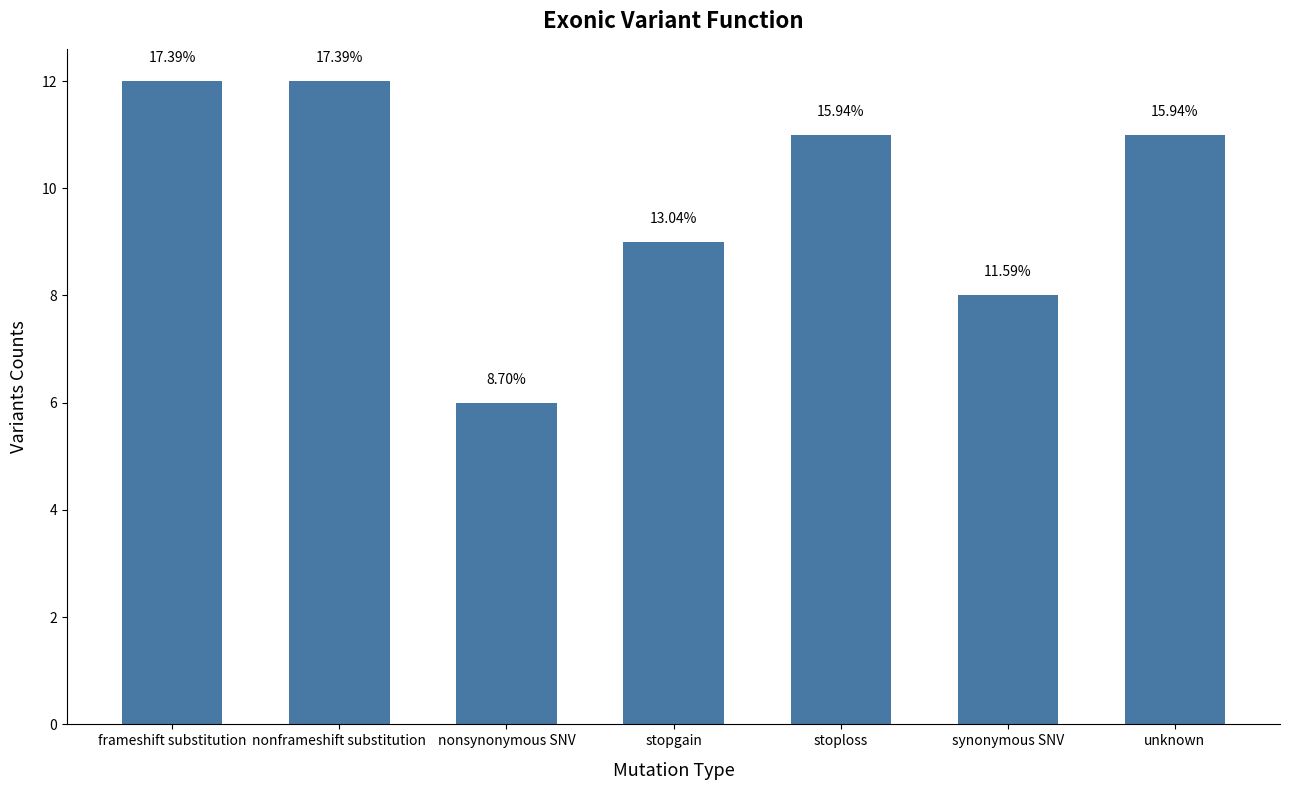

Reading right to left, list all the values displayed in this chart.

unknown=11	synonymous SNV=8	stoploss=11	stopgain=9	nonsynonymous SNV=6	nonframeshift substitution=12	frameshift substitution=12